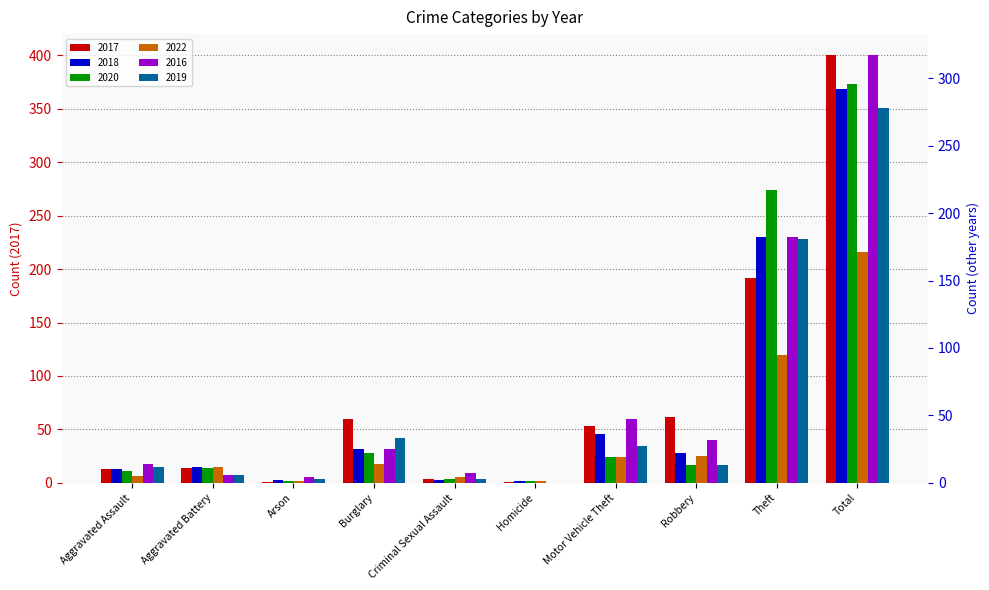

At which category is the sum across all series the highest?

Total